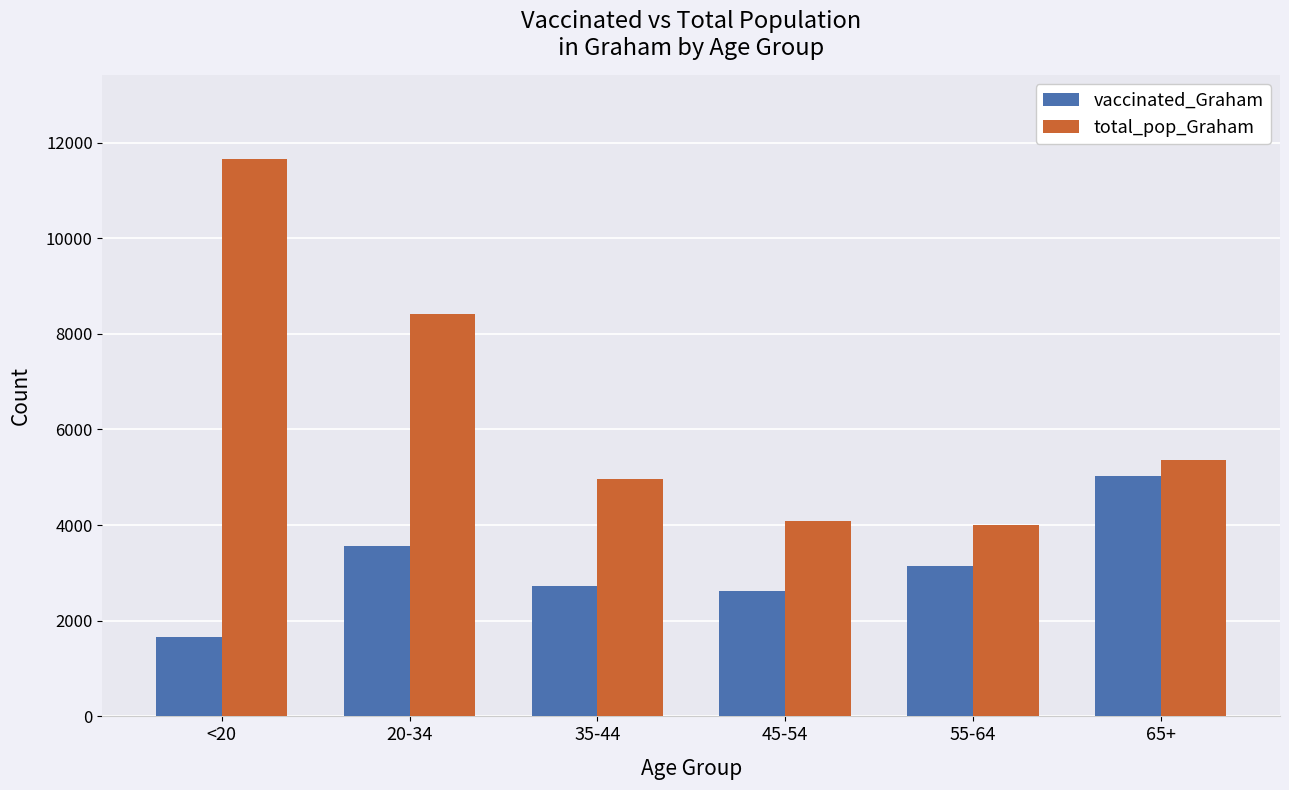

Which series has the largest total across all categories?

total_pop_Graham